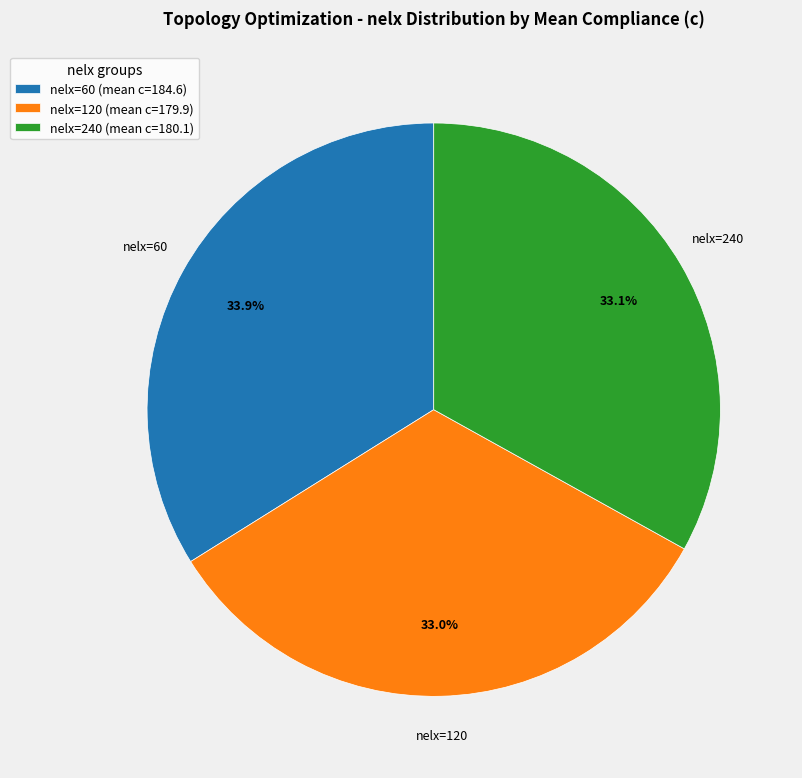

How many slices are in this pie chart?

3